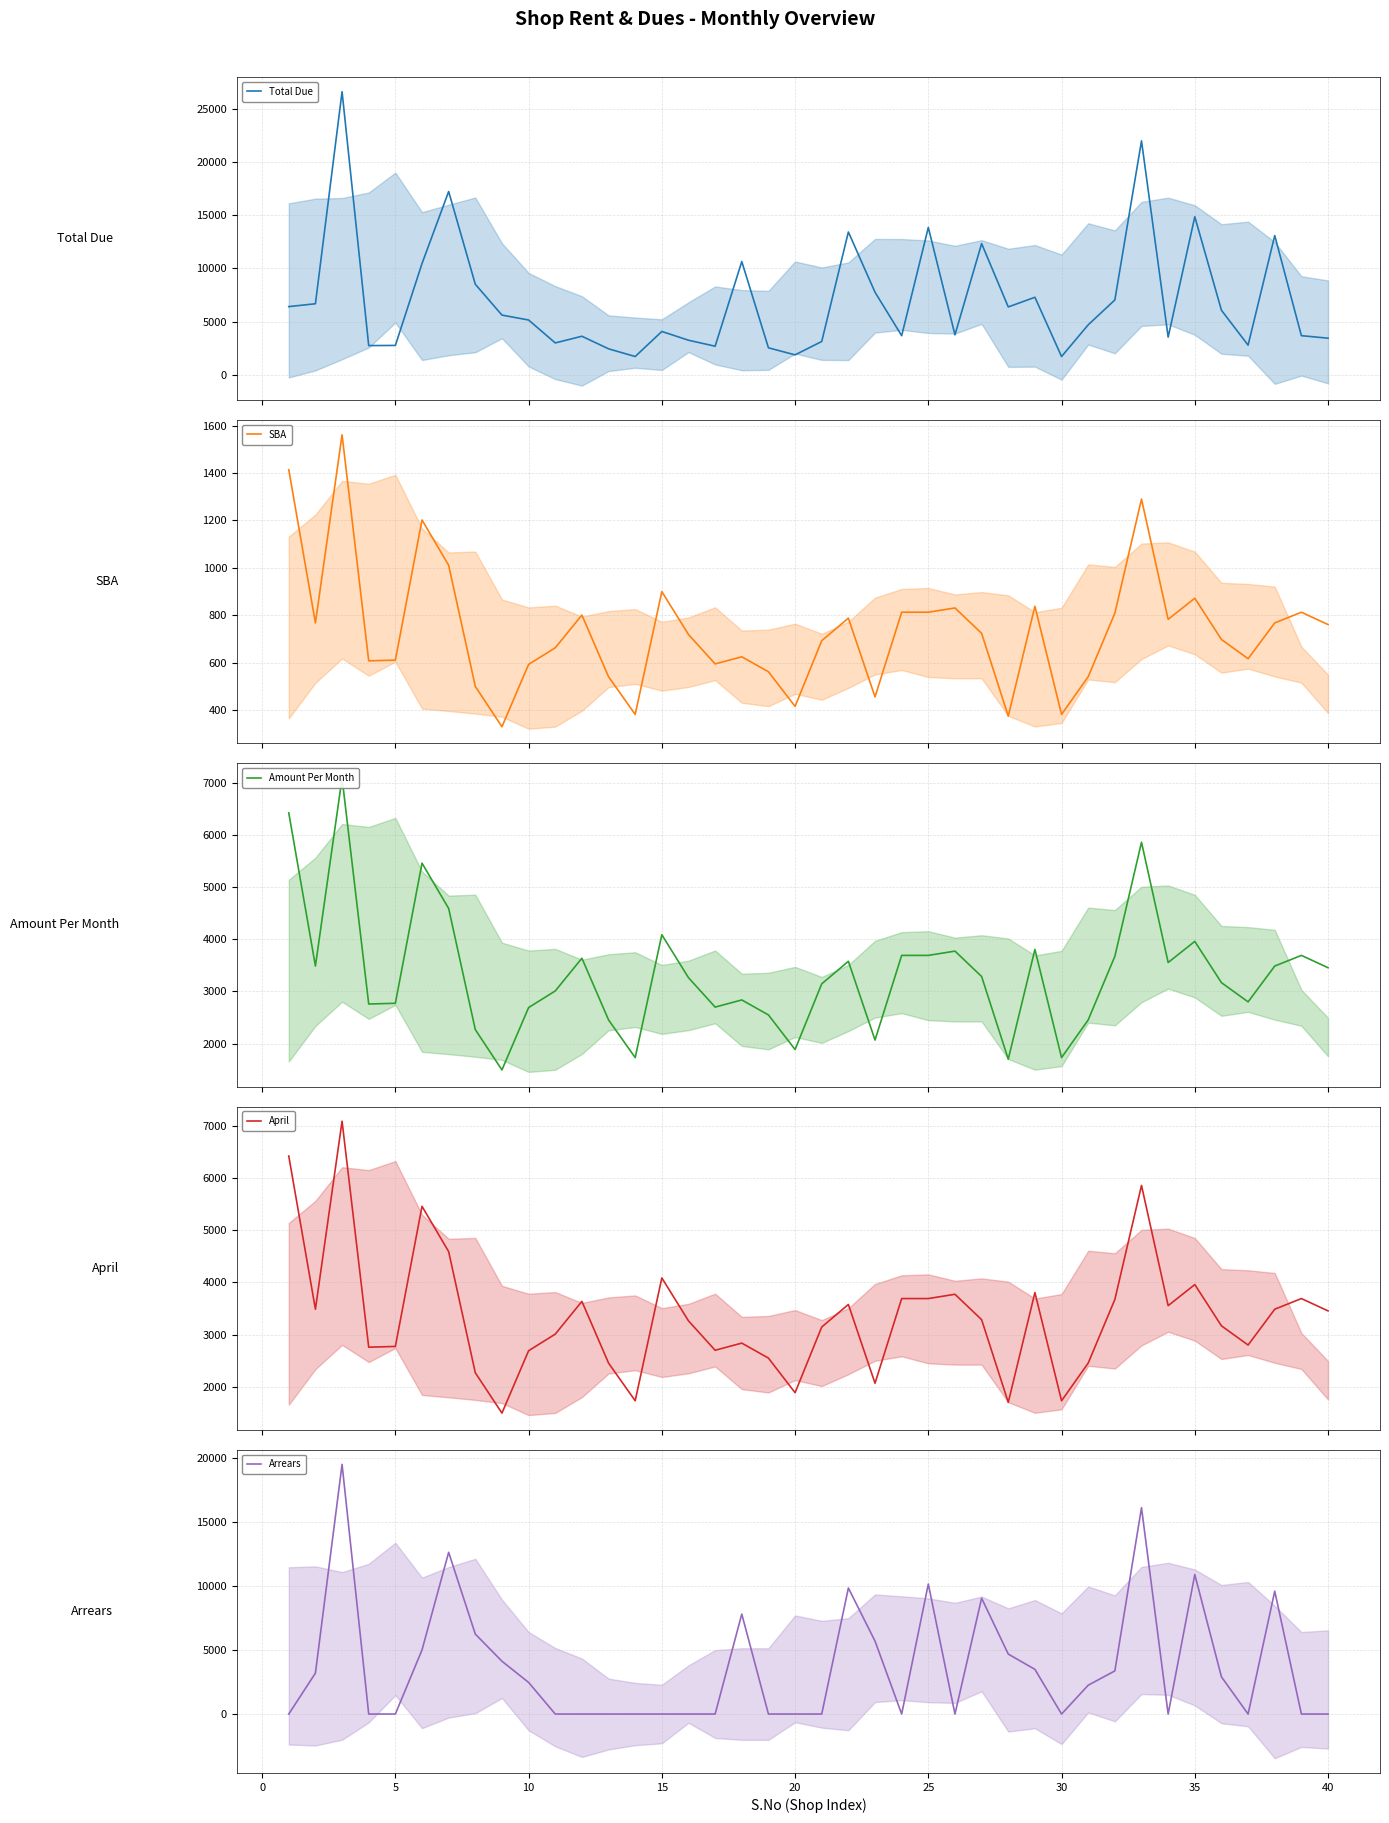

At how many categories does at least one series exceed 20171?

2